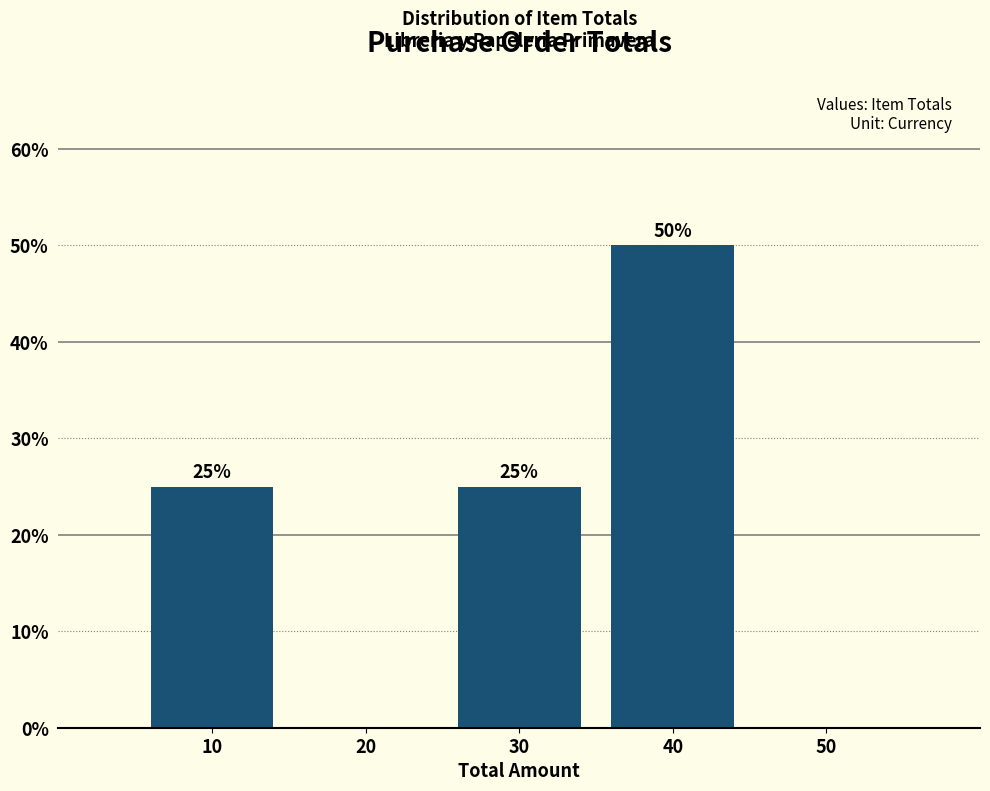

Reading left to right, list all the values displayed in this chart.

10=25	20=0	30=25	40=50	50=0